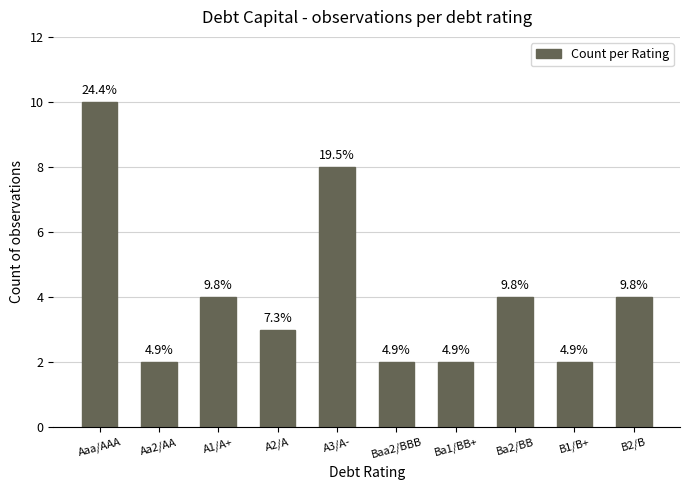

Are the bars horizontal?

No